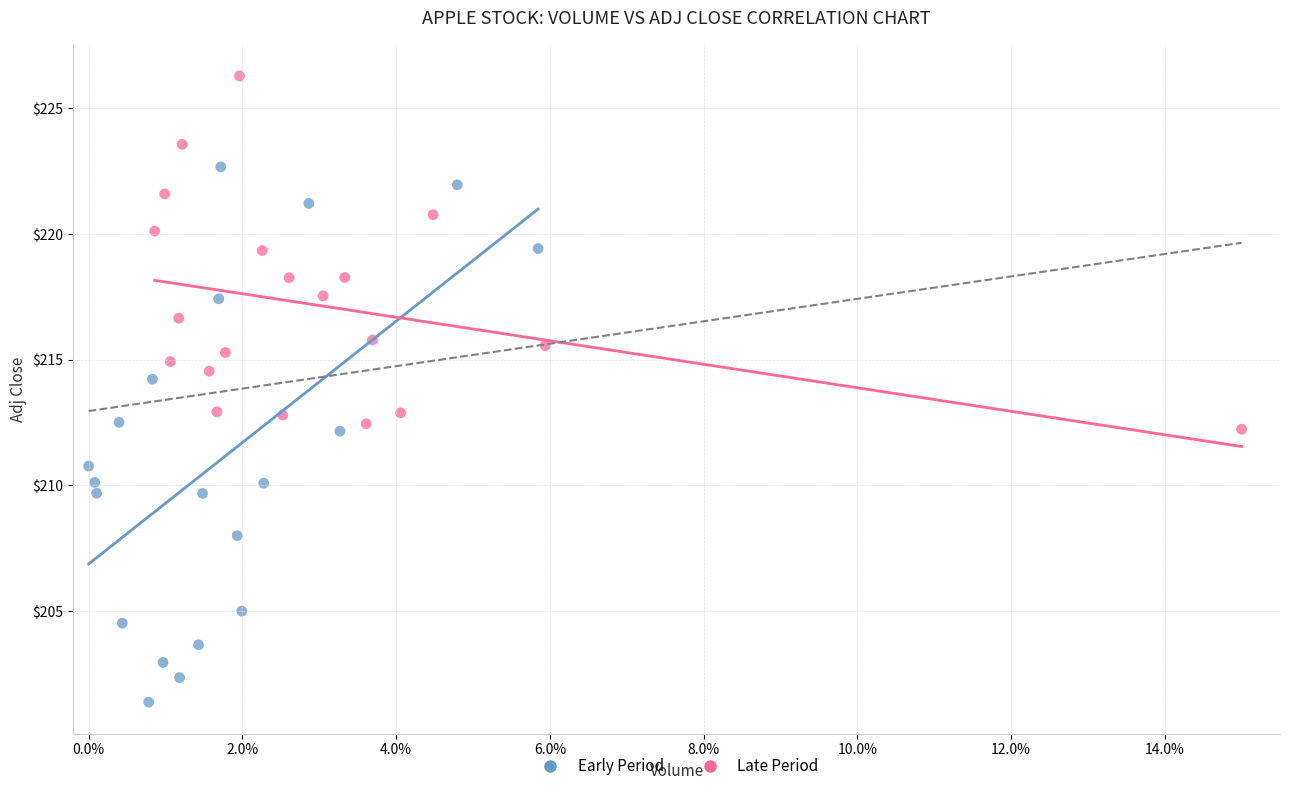

Which series contains the highest Y value?

Late Period